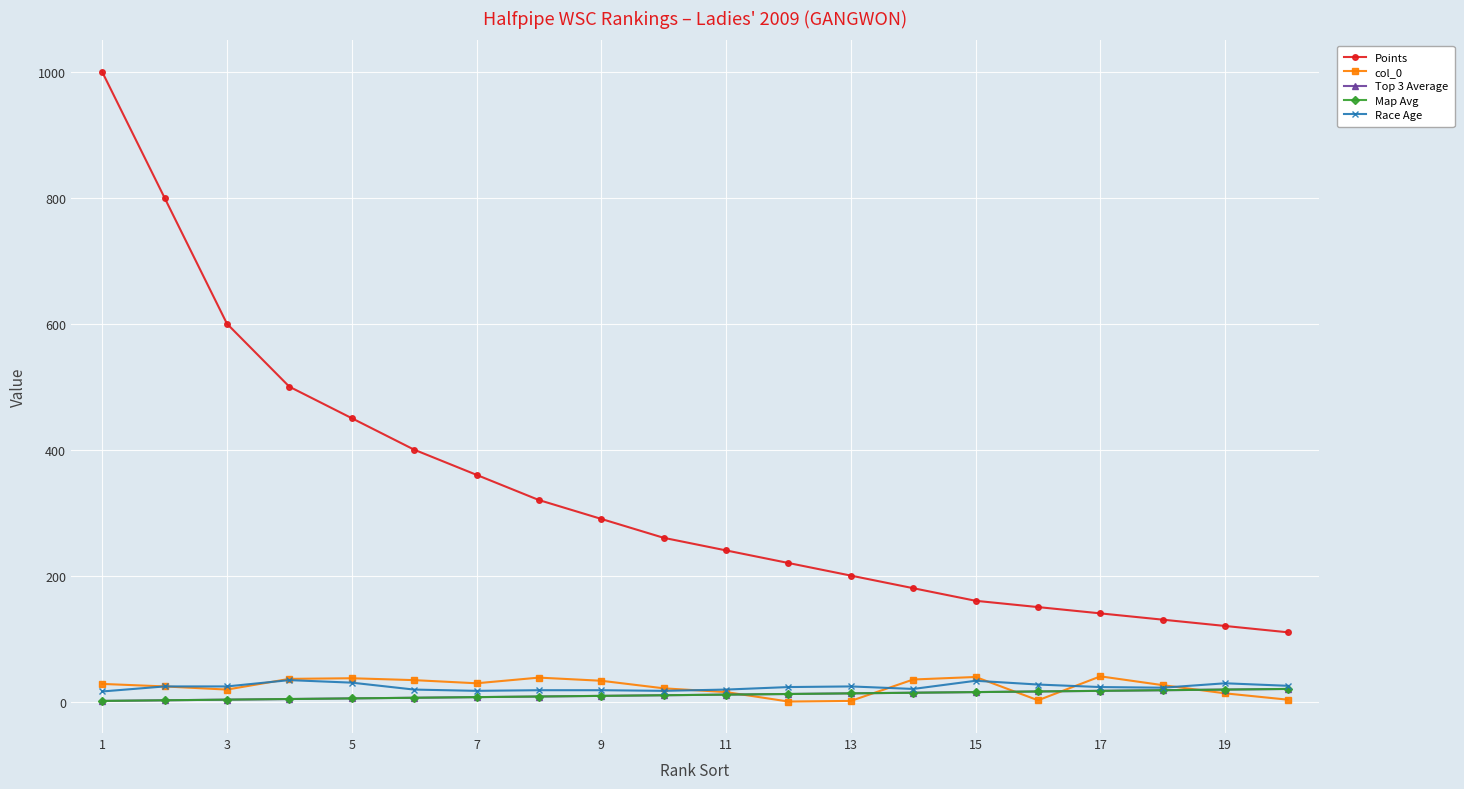

Rank the series by their maximum value, from lowest to highest.

Top 3 Average, Map Avg, Race Age, col_0, Points